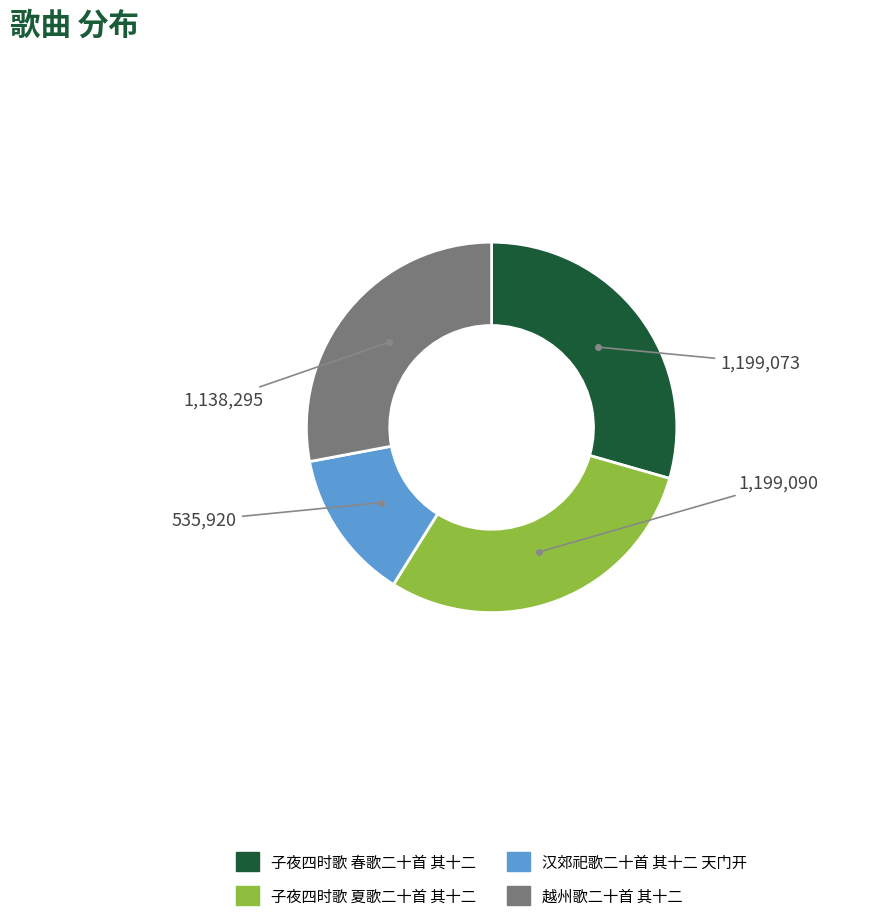

The 子夜四时歌 夏歌二十首 其十二 slice represents 20% of the pie. True or false?

False